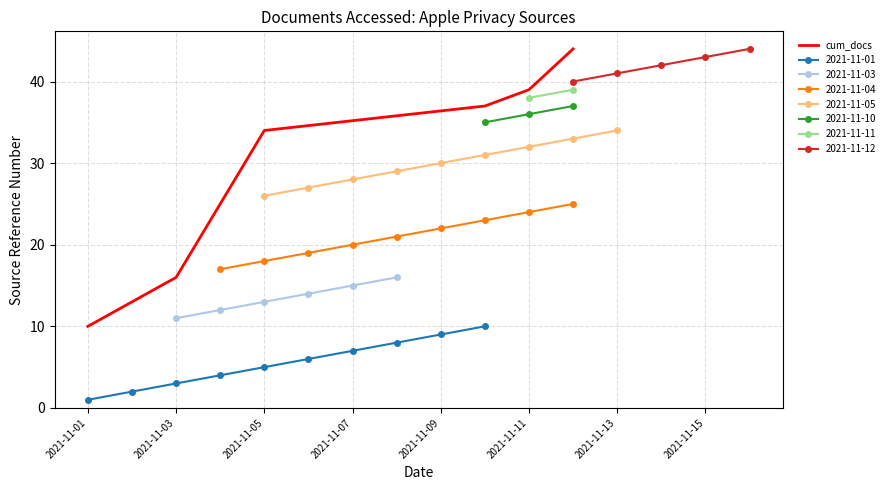

The cum_docs series shows 16 at 2021-11-03. True or false?

True